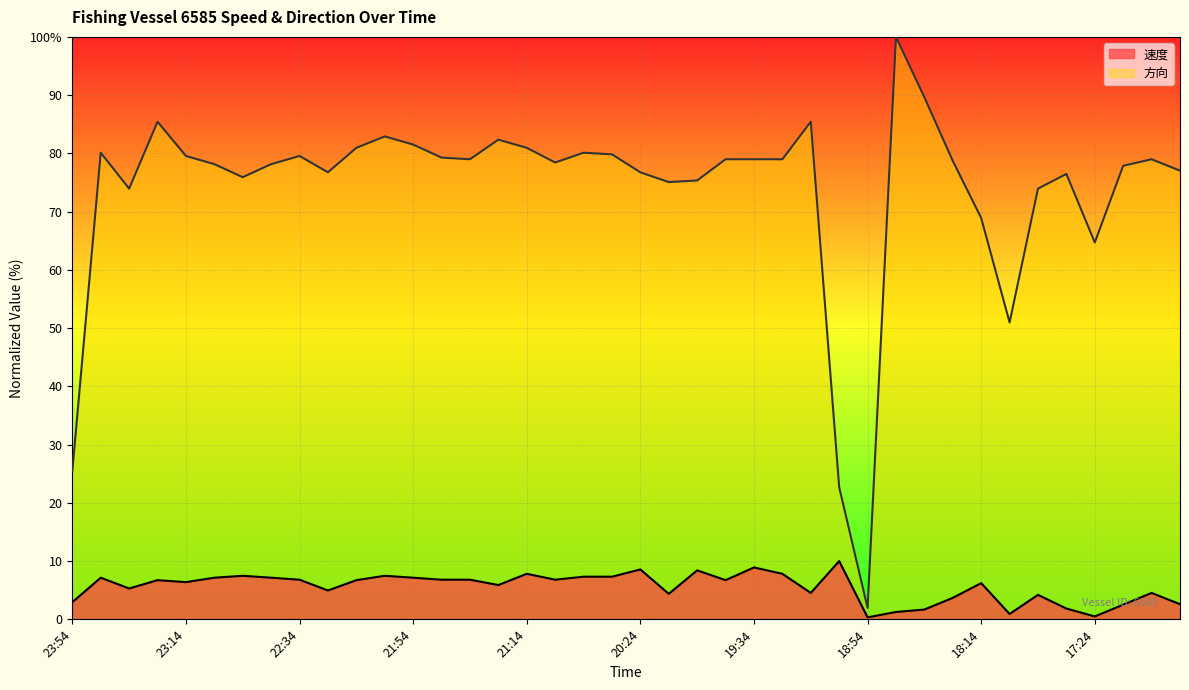

Which series changed the most between 23:24 and 23:14?

方向